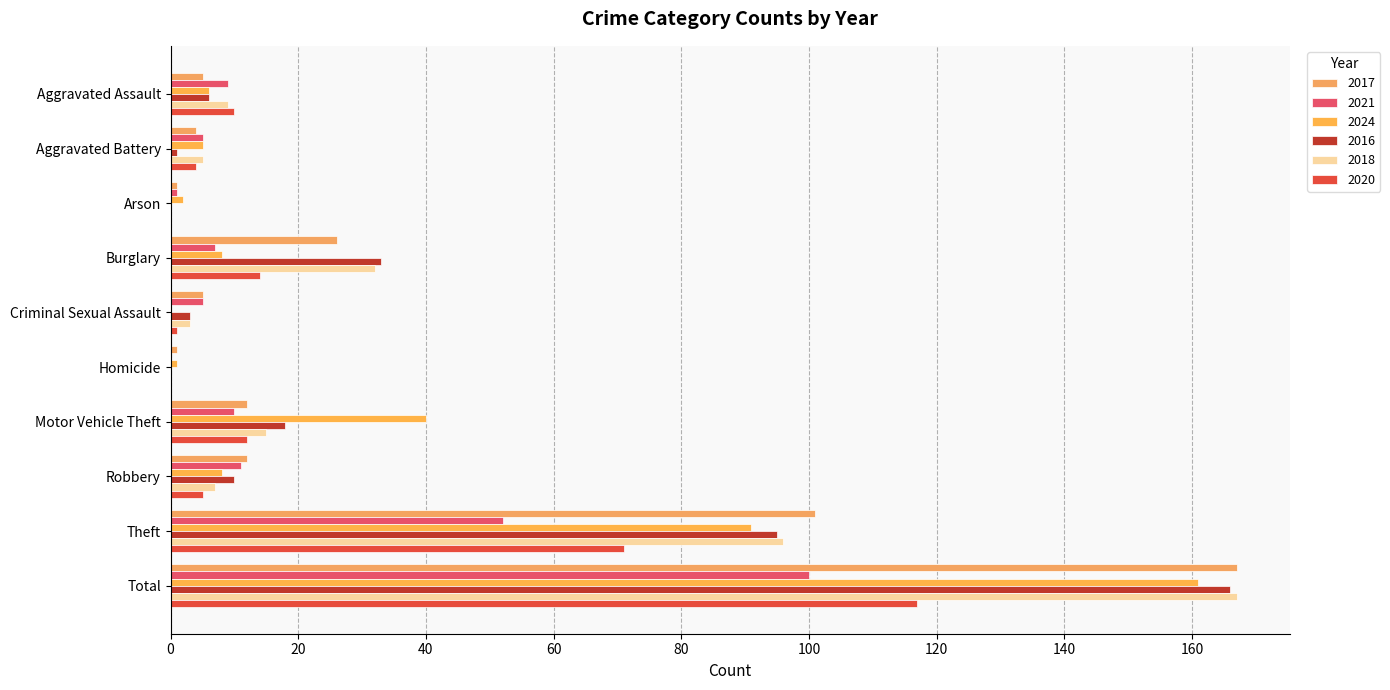

How many distinct data groups are displayed?

6